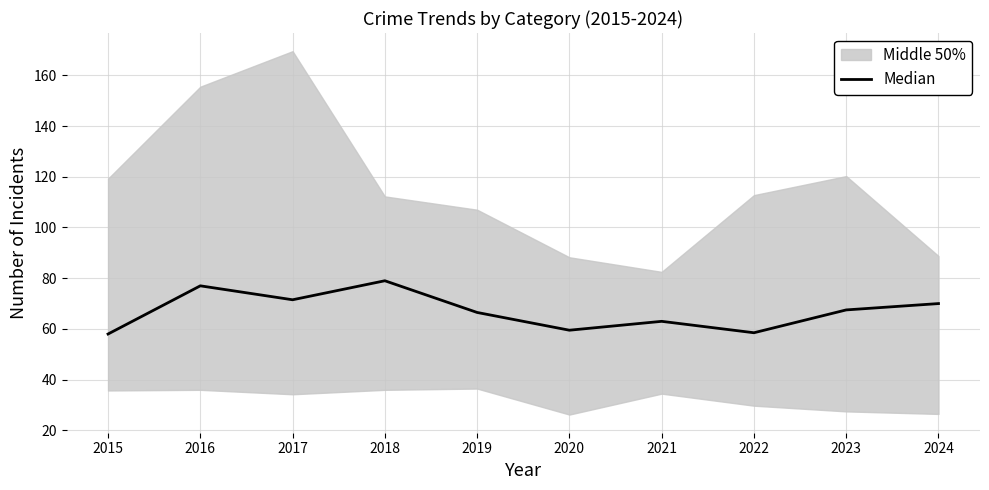

What is the ratio of the value at 2015 to the value at 2018?

0.7